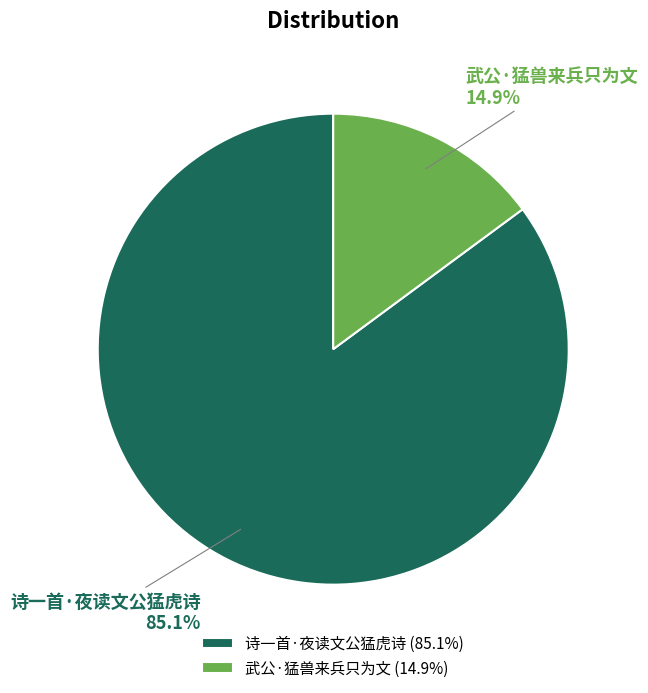

Is it true that 武公·猛兽来兵只为文 is 3% of the pie?

False